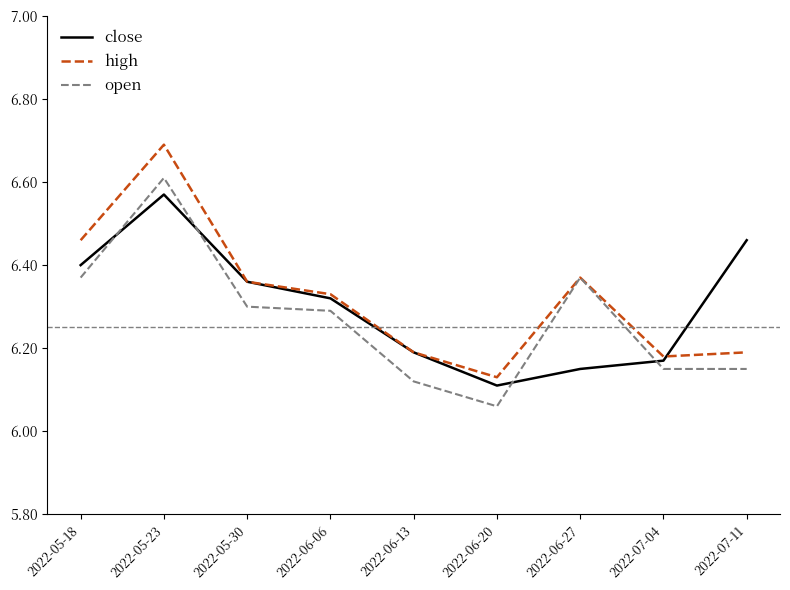

What position from the left is 2022-05-30?

3